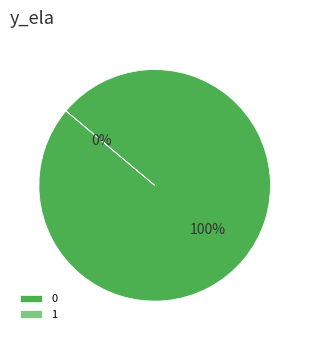

How much of the chart is everything except 1?

100.0%